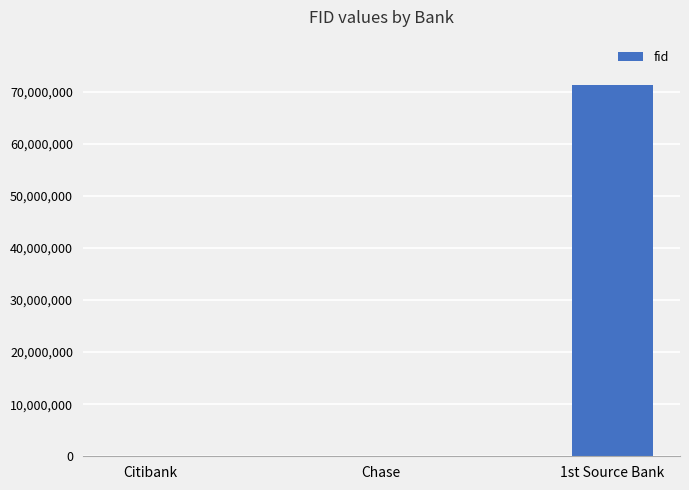

What is the approximate value at Citibank, to the nearest 100?

2100